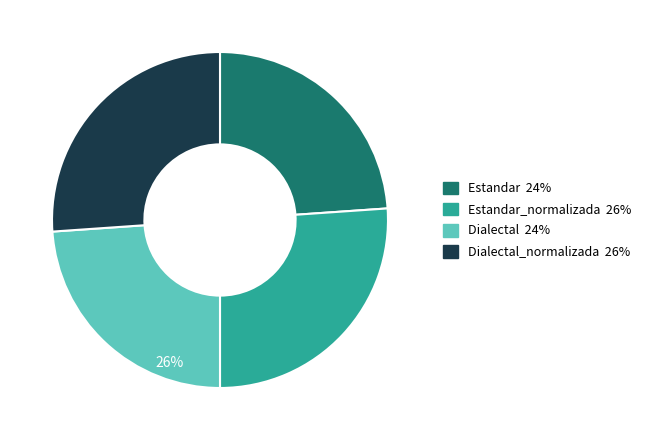

Which slice is the smallest?

Estandar